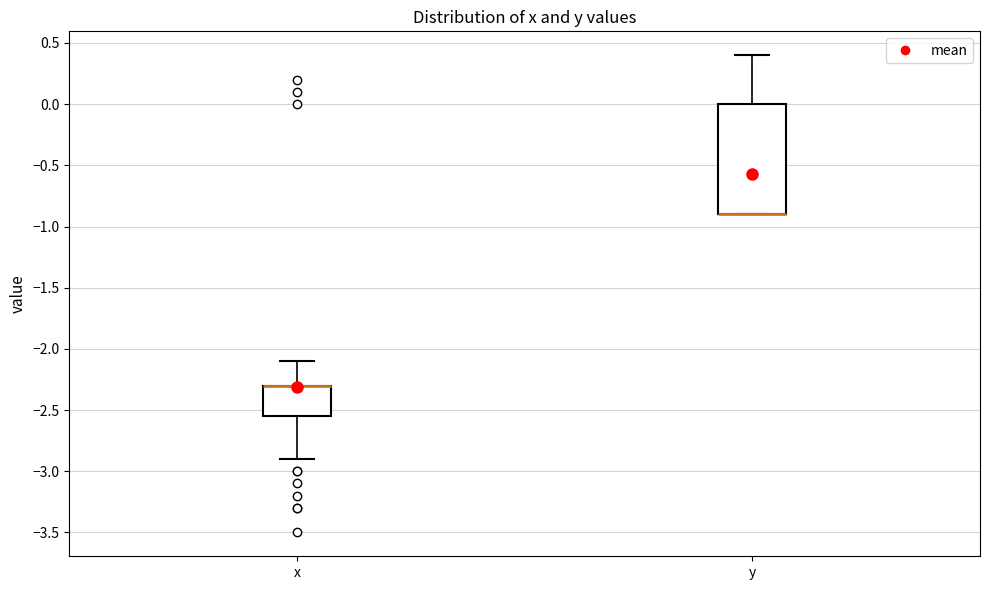

Where does the upper whisker of the box for y end on the y-axis? The values are not printed on the chart, so give them approximately, as read against the axis.

0.40